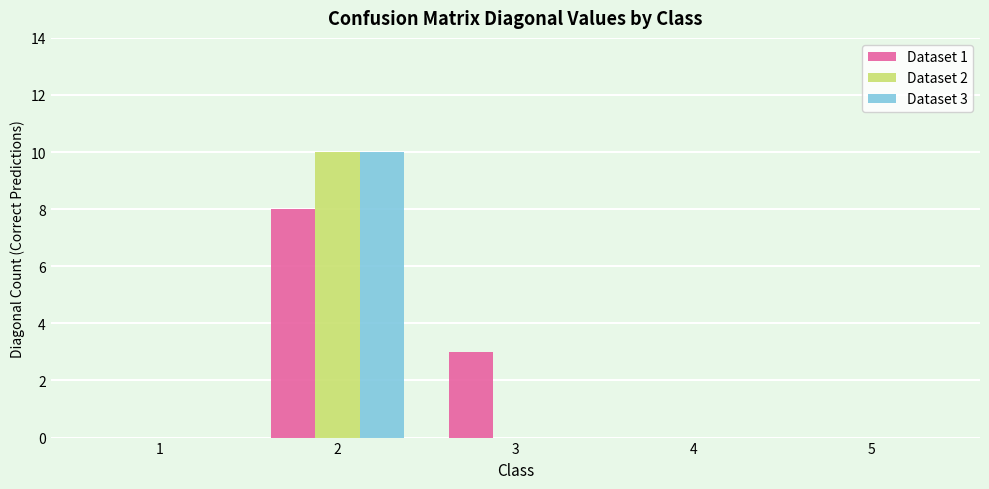

What is the maximum value shown in the chart?

10